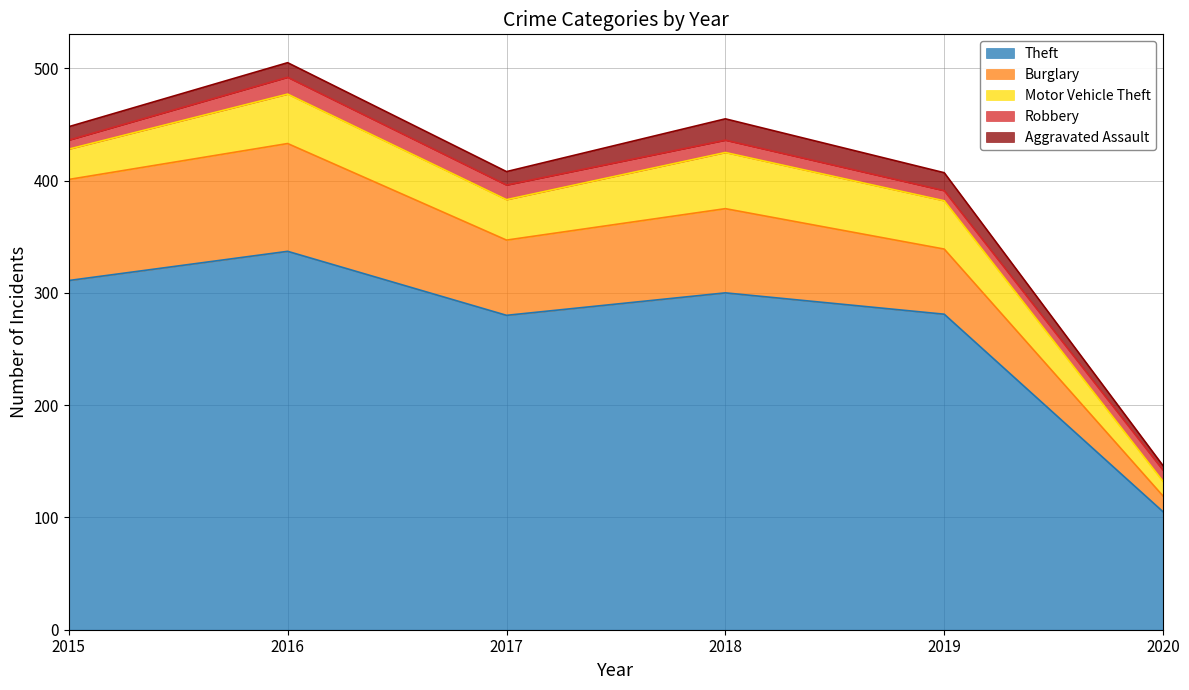

At which label is Aggravated Assault closest to 11?

2015